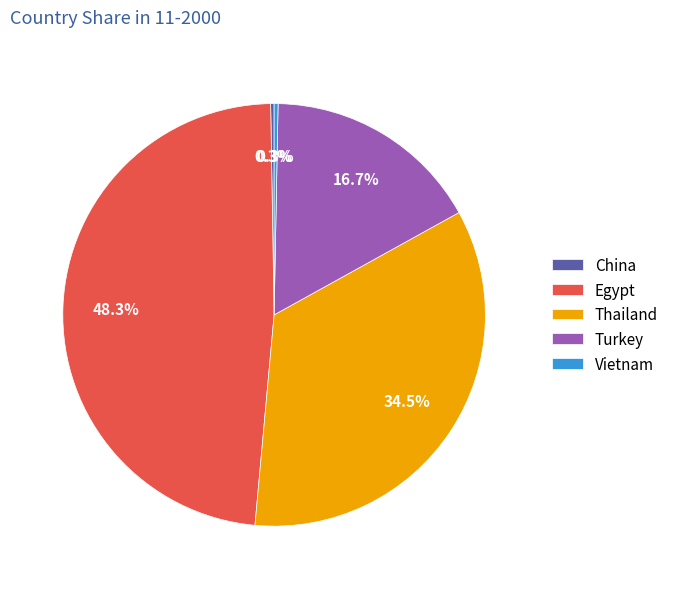

What is the ratio of the value at Turkey to the value at Egypt?

0.3